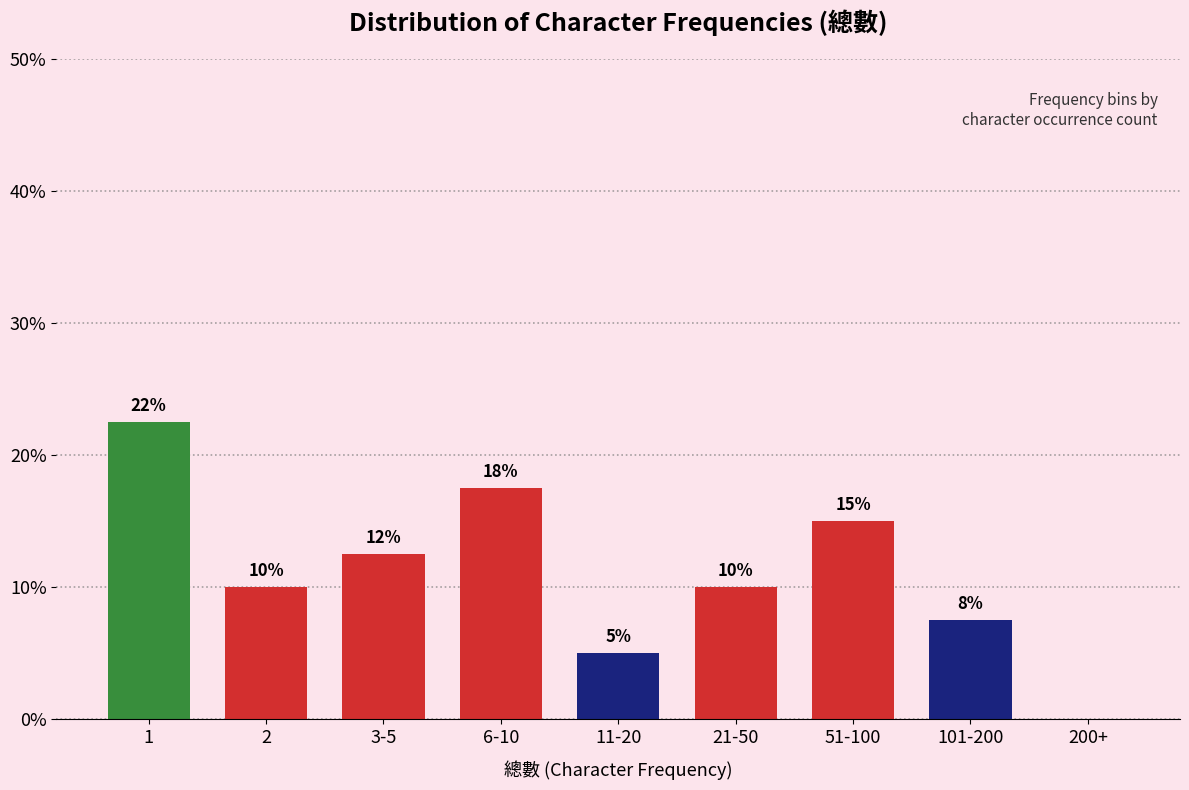

What is the change in value from 11-20 to 200+?

-5.0